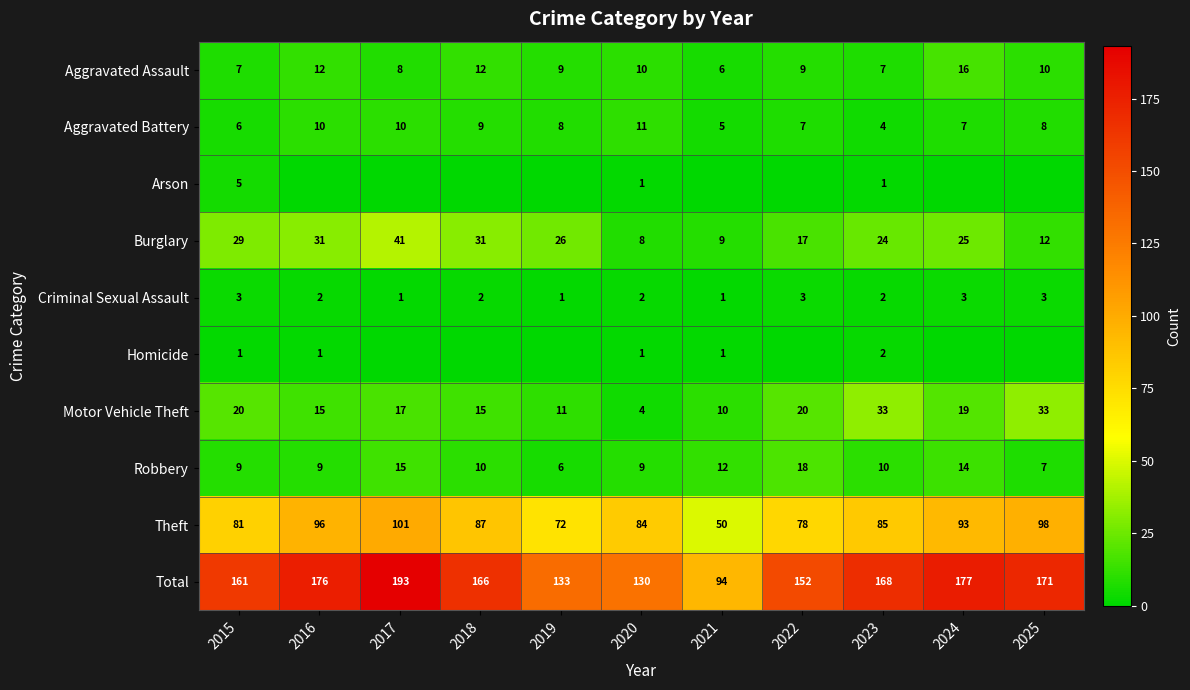

What is the difference between the second highest and minimum values in the Robbery series?

9